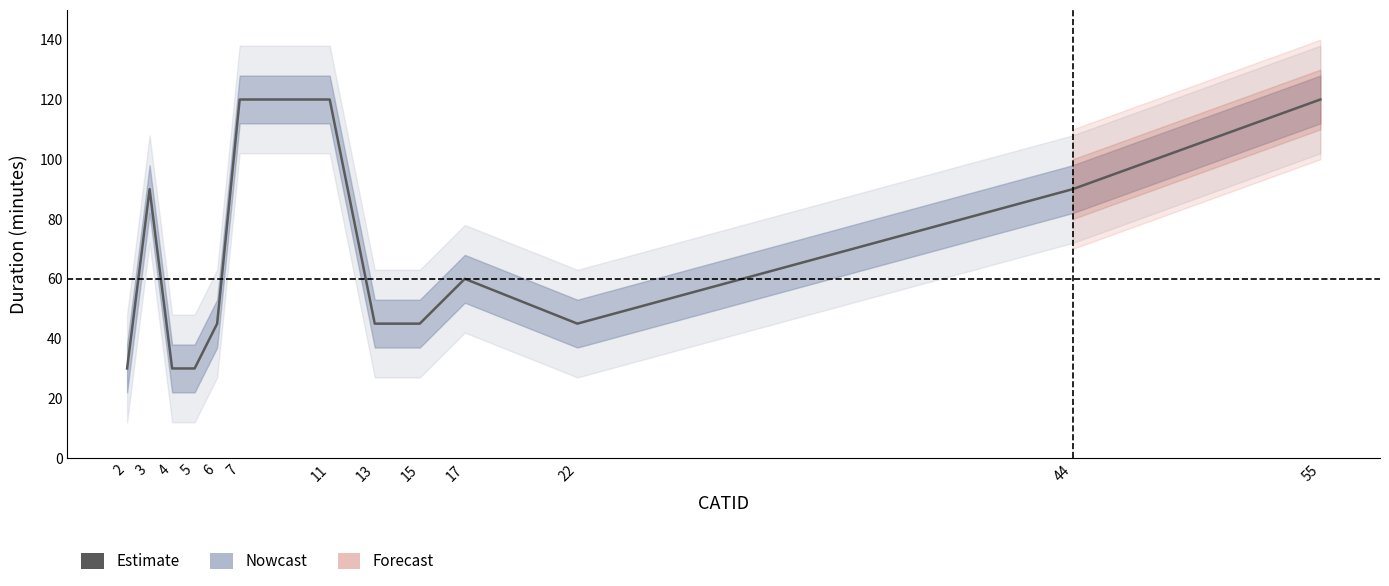

Does the chart have visible grid lines?

No